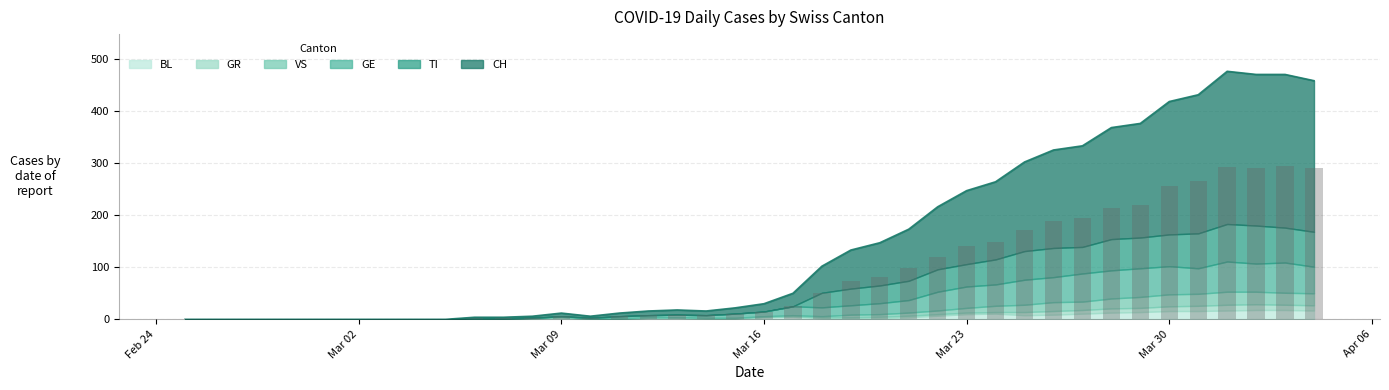

The chart shows a value of 3 at 18. True or false?

False